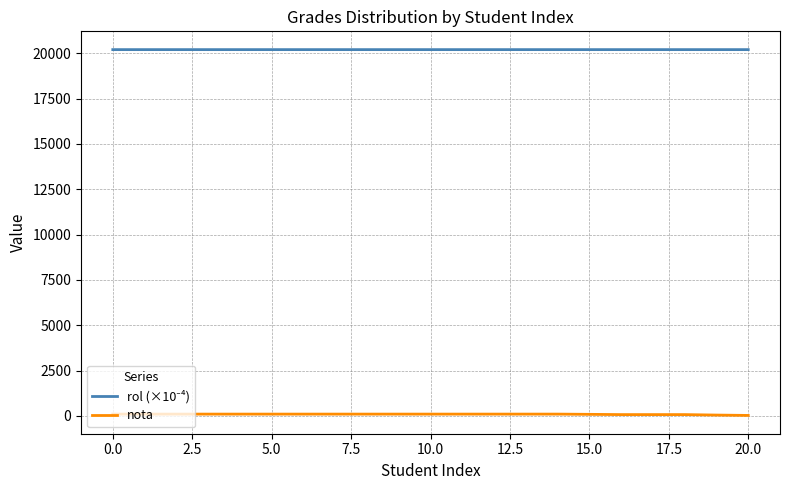

How many series are shown in this chart?

2